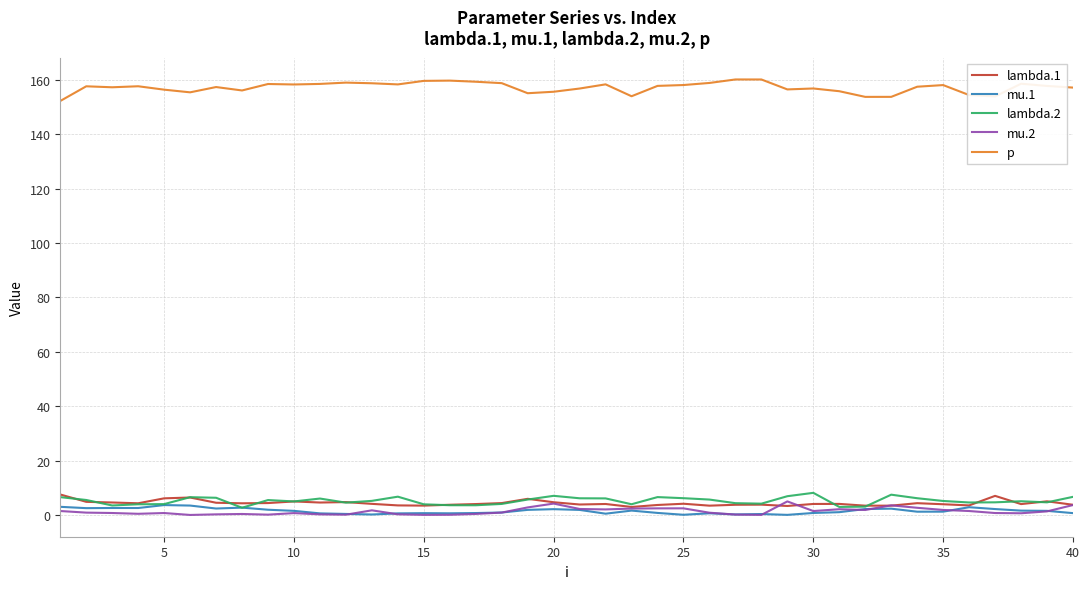

True or false: p and mu.1 cross at least once.

False